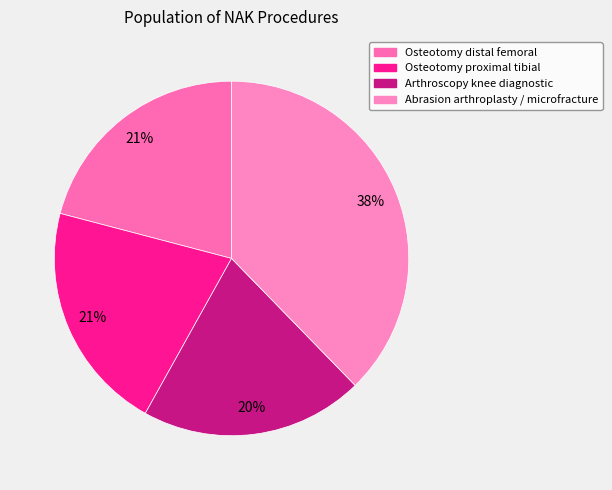

How many slices are in this pie chart?

4